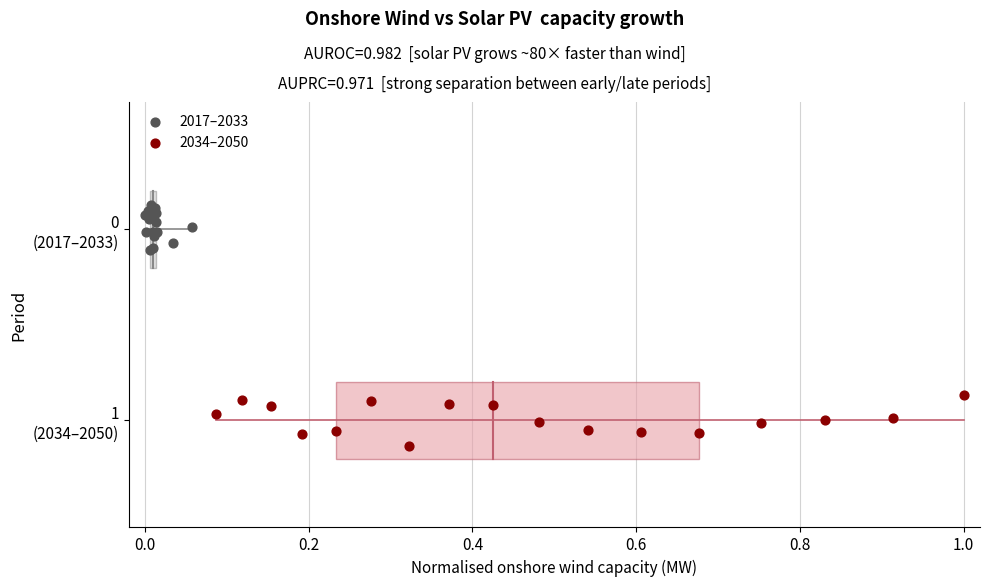

Which series contains the highest Y value?

2017–2033